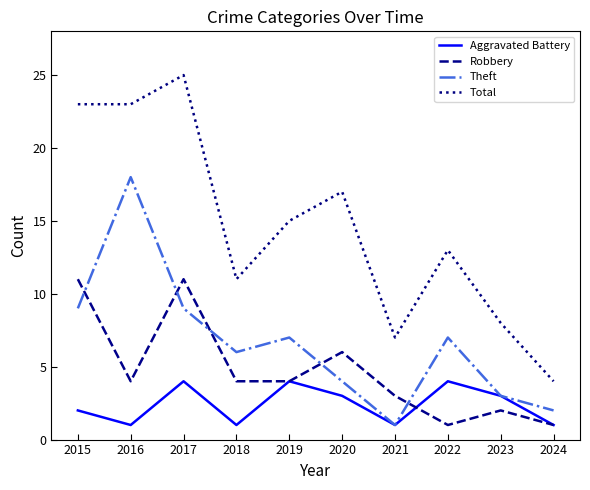

Count the number of data series in this chart.

4